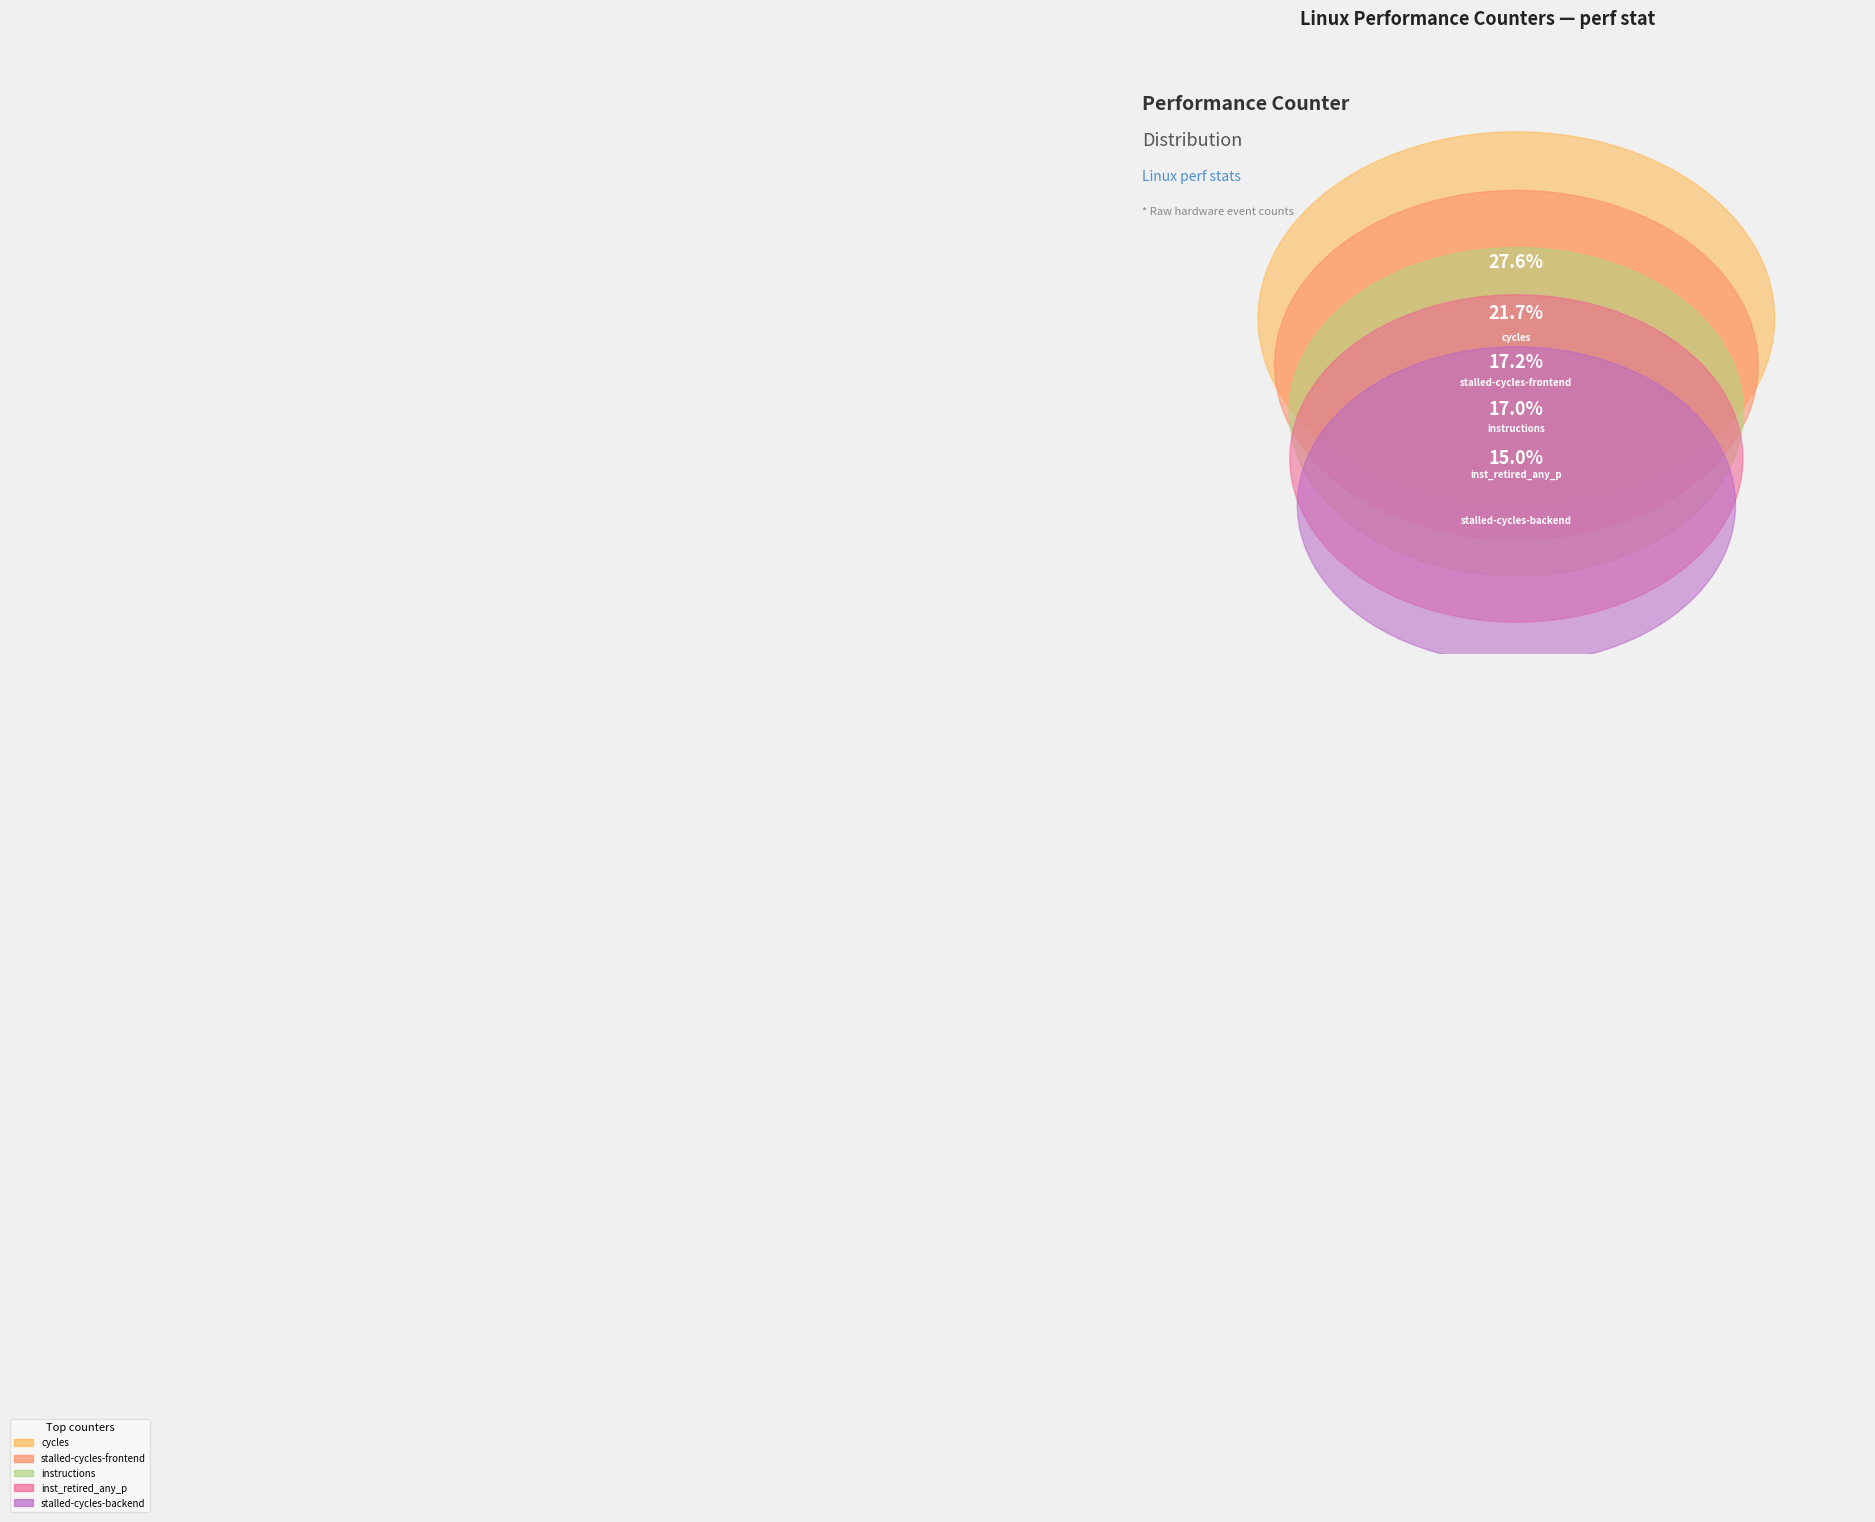

What portion of the pie excludes cache-misses?

99.8%